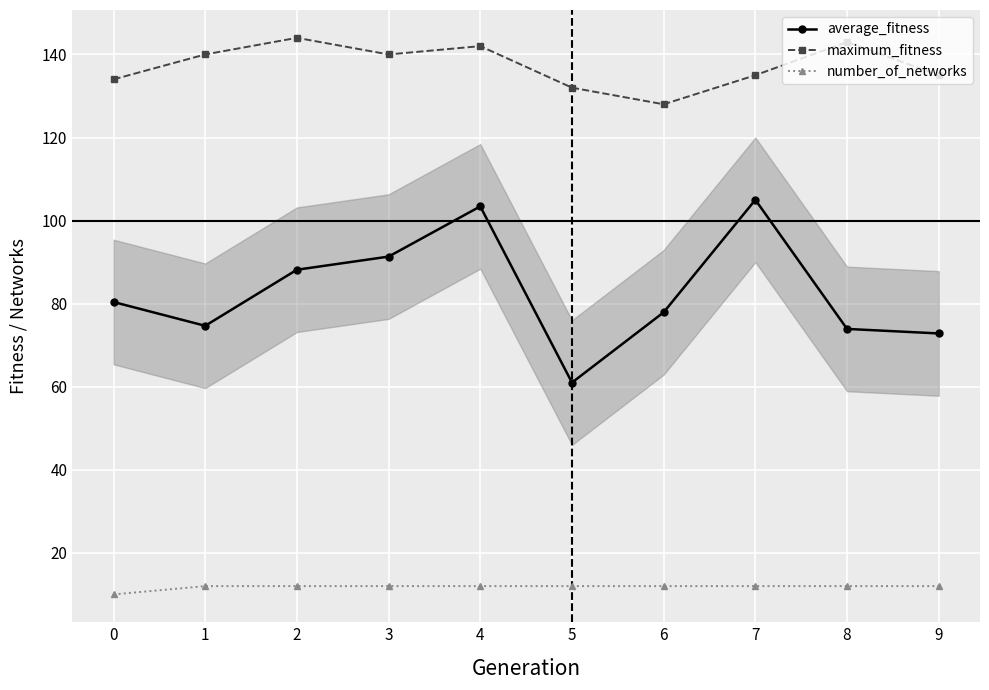

Which series has the largest total across all categories?

maximum_fitness